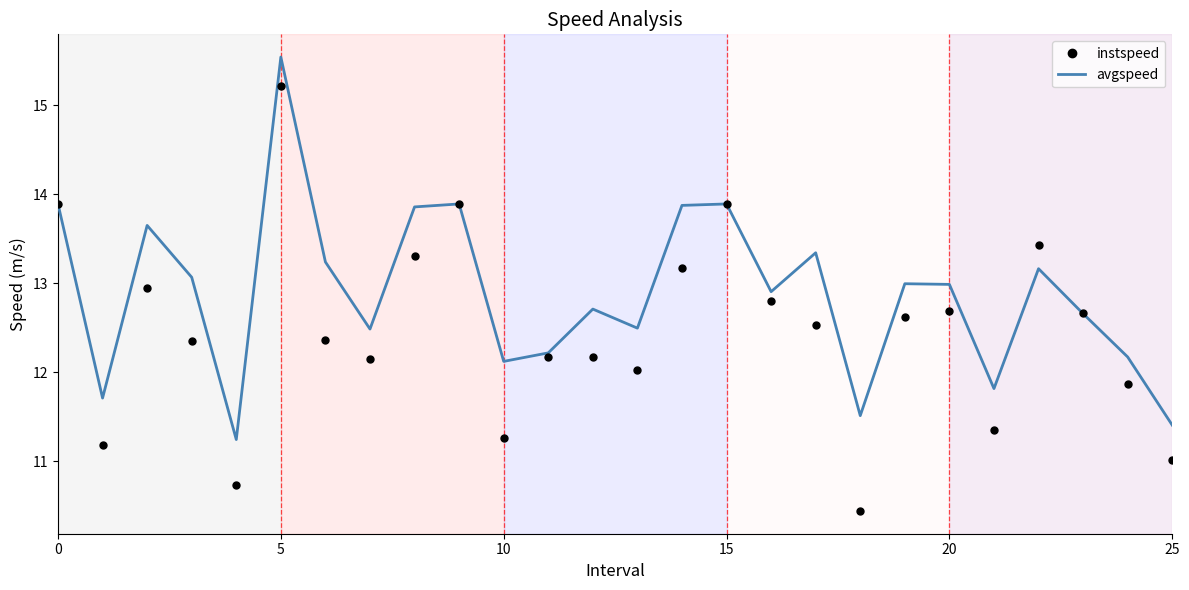

What is the minimum value for instspeed?

10.4